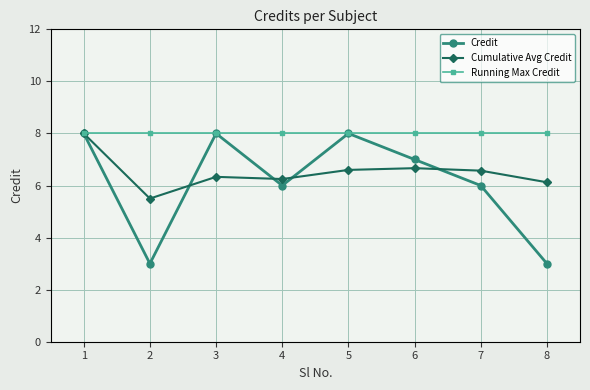

What is the sum of the Credit values at 2 and 5?

11.0